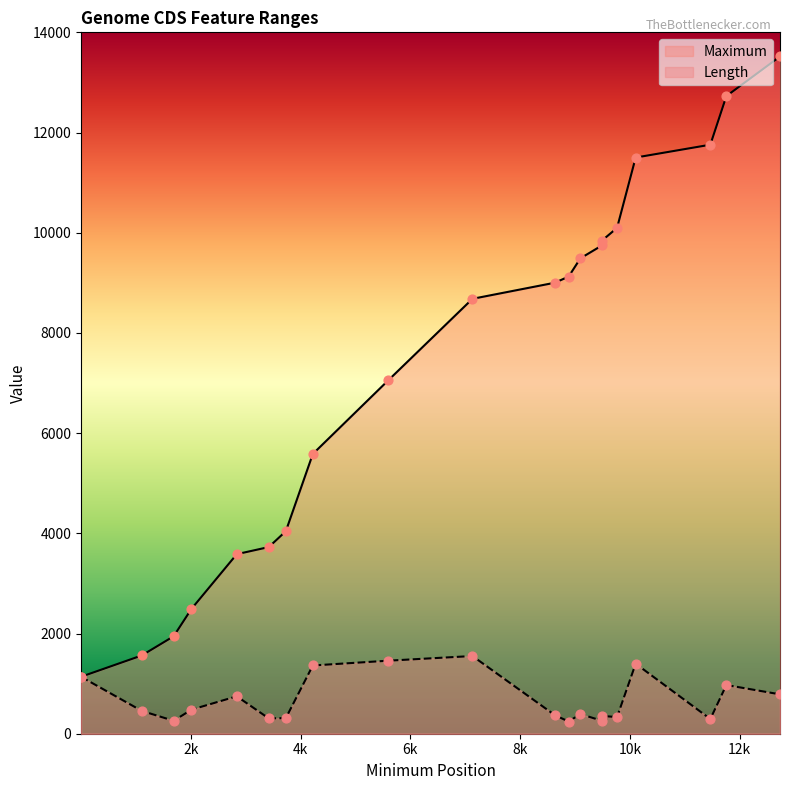

What are all the series names shown in the legend?

Maximum, Length